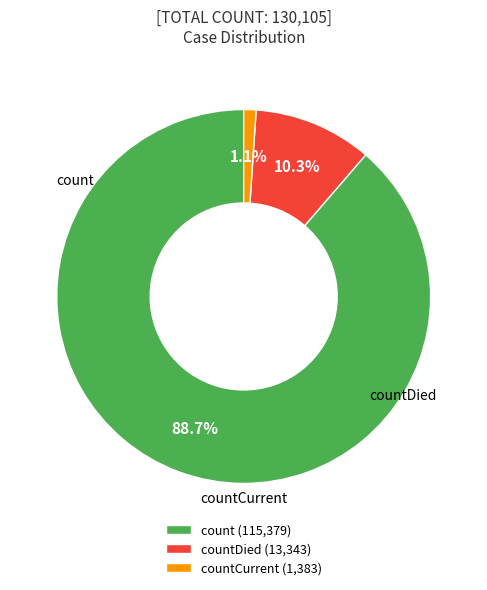

What is the largest slice in the pie chart?

count